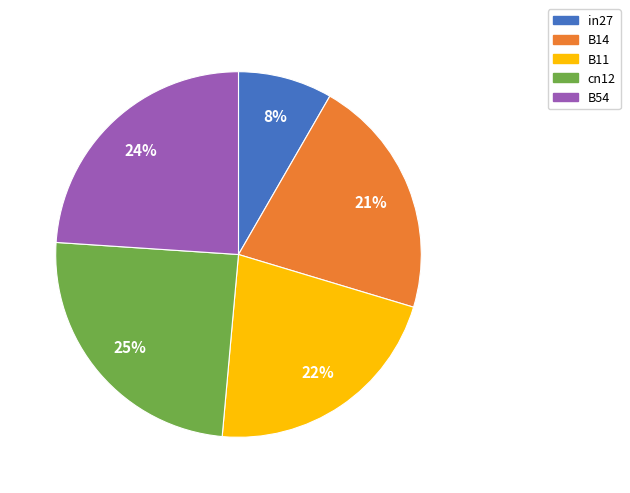

Does any single category account for the majority?

No